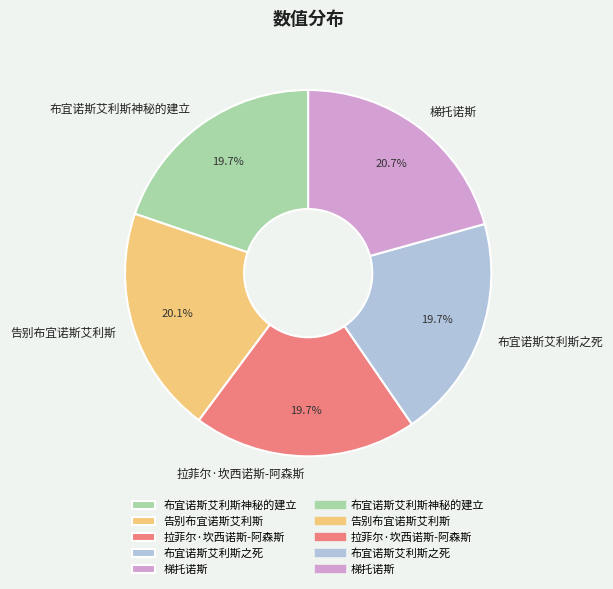

How many slices are in this pie chart?

5